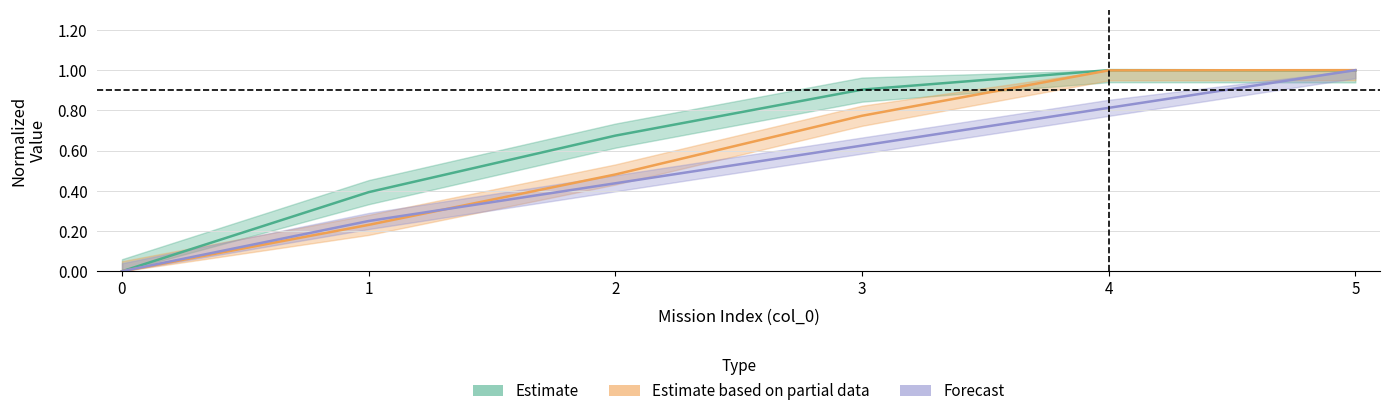

True or false: Autonomia Projetada [h] has more than 0 points higher than both neighbors.

False